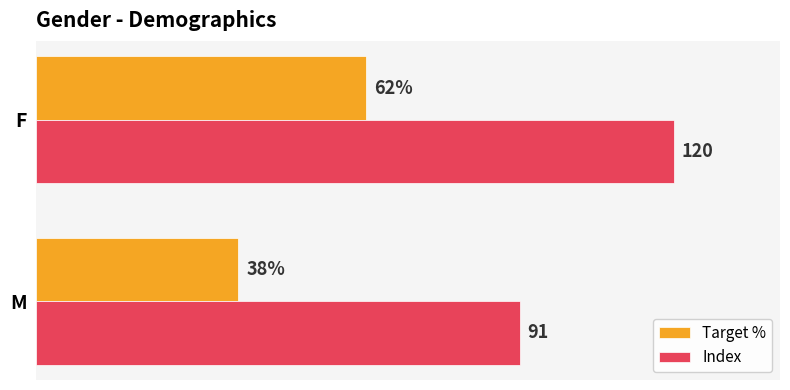

Which series has the largest range (max minus min)?

Index